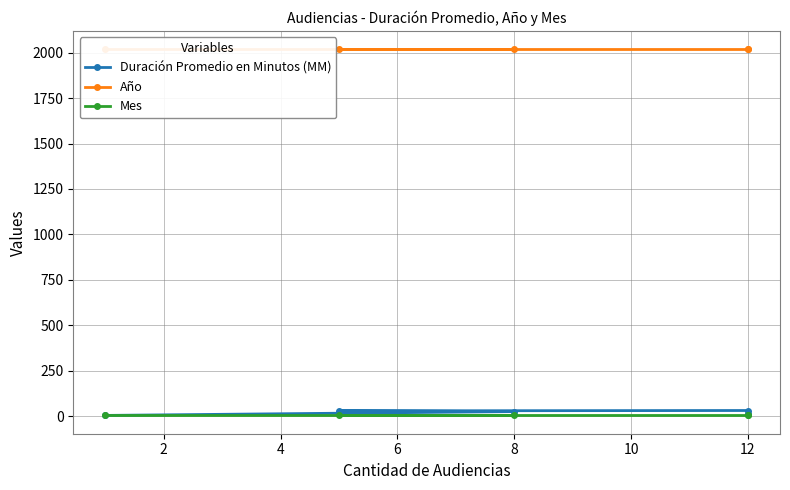

Reading left to right, transcribe all the data shown in this chart.

Duración Promedio en Minutos (MM): 4	25	29	31	13
Año: 2019	2019	2019	2019	2019
Mes: 5	5	5	5	5